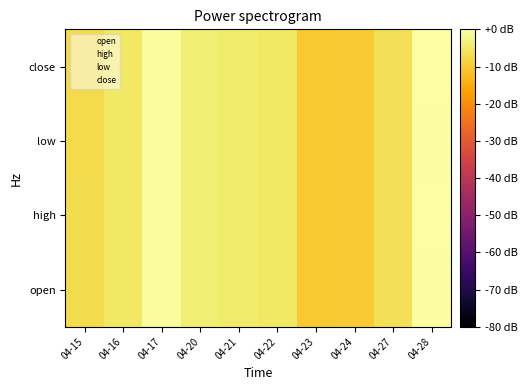

Reading right to left, list all the values displayed in this chart.

open: 04-28=-0.3	04-27=-6.5	04-24=-9.9	04-23=-10.2	04-22=-5.2	04-21=-4.5	04-20=-4.1	04-17=-0.8	04-16=-5.3	04-15=-7.2
high: 04-28=0.0	04-27=-6.4	04-24=-9.9	04-23=-10.2	04-22=-5.2	04-21=-4.5	04-20=-3.9	04-17=-0.8	04-16=-5.1	04-15=-7.2
low: 04-28=-0.3	04-27=-6.5	04-24=-9.9	04-23=-10.2	04-22=-5.2	04-21=-4.6	04-20=-4.1	04-17=-0.9	04-16=-5.3	04-15=-7.2
close: 04-28=-0.1	04-27=-6.4	04-24=-9.9	04-23=-10.2	04-22=-5.2	04-21=-4.6	04-20=-3.9	04-17=-0.9	04-16=-5.2	04-15=-7.2